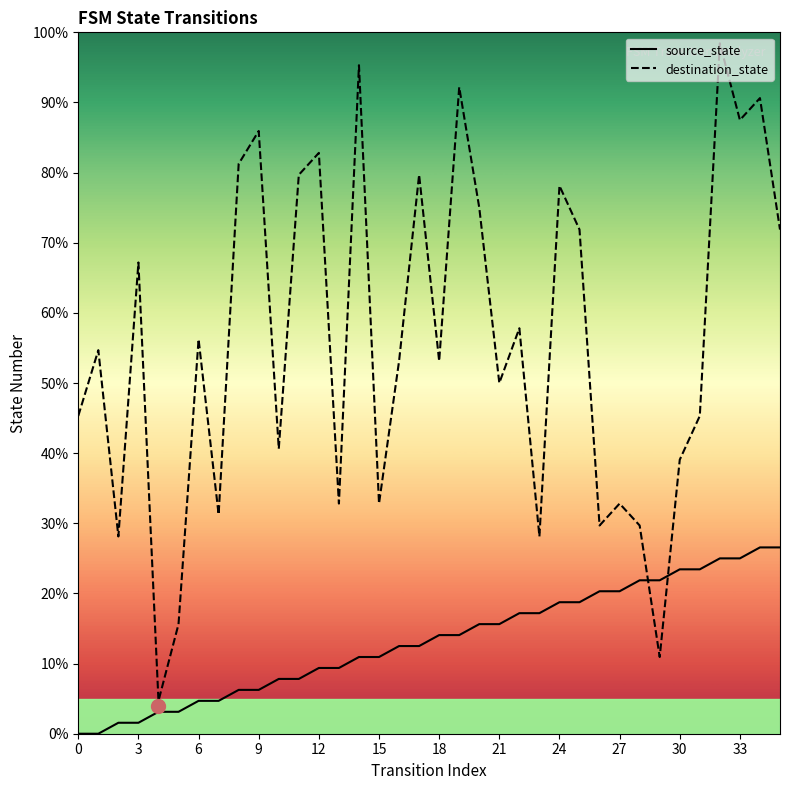

How many intersections are there between source_state and destination_state?

2